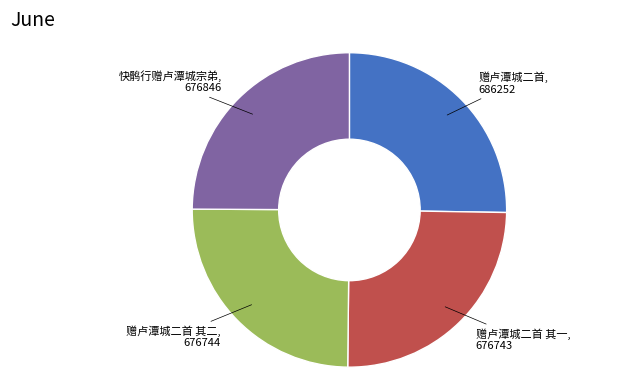

Does any single category account for the majority?

No